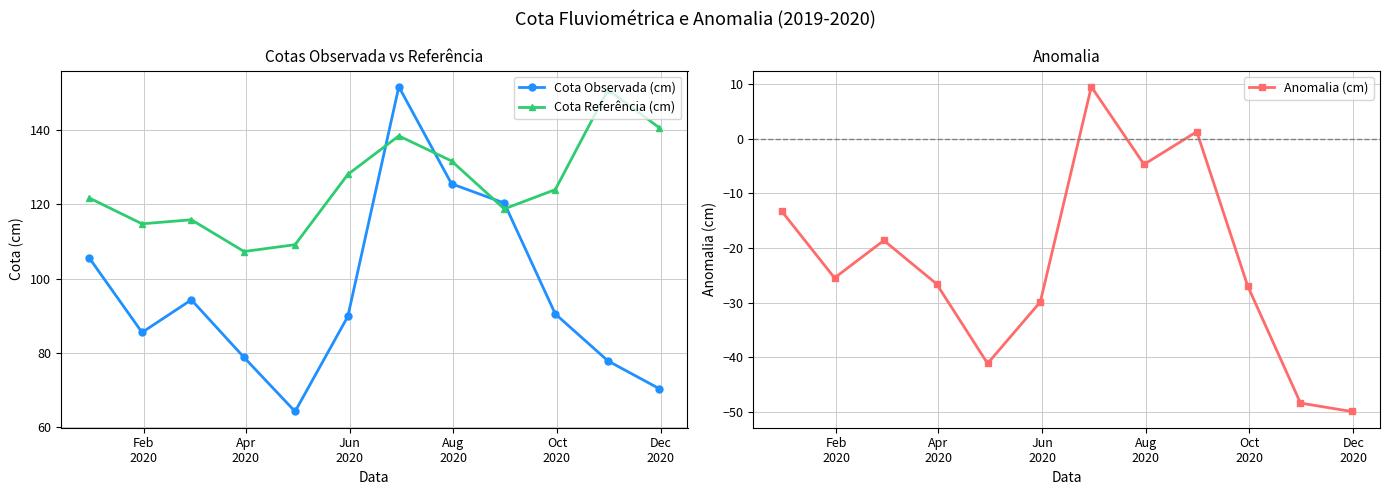

What is the value of the Cota Referência (cm) point at the 4th from the left?

107.3